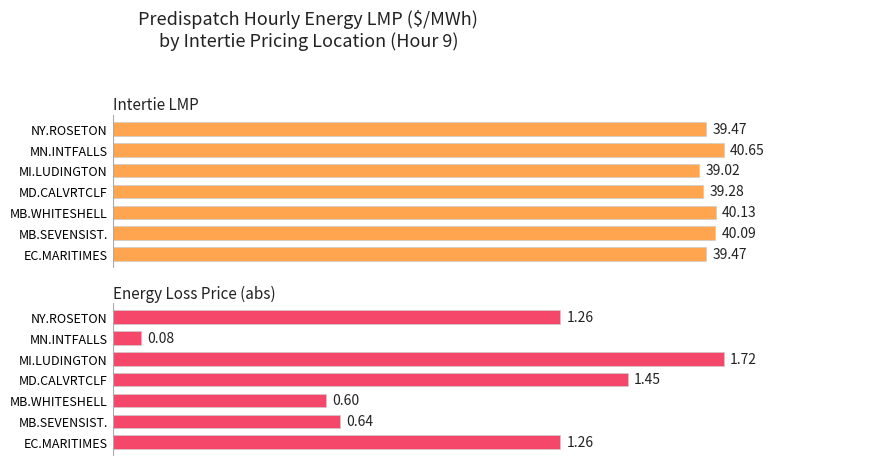

At which category is the sum across all series the highest?

40